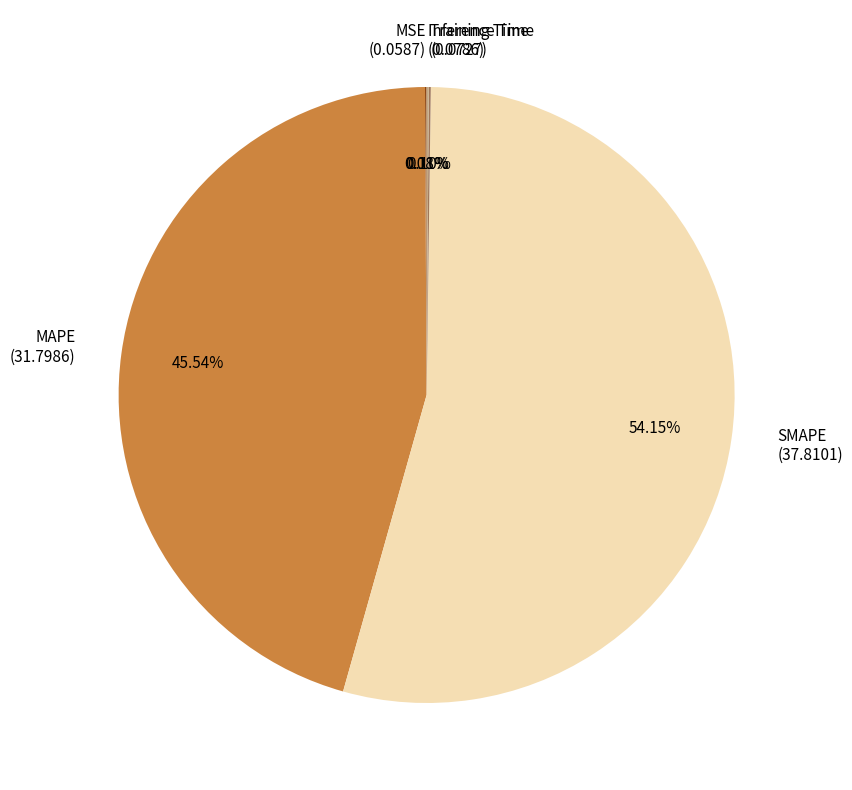

Does SMAPE (37.8101) represent more than half of the total?

Yes